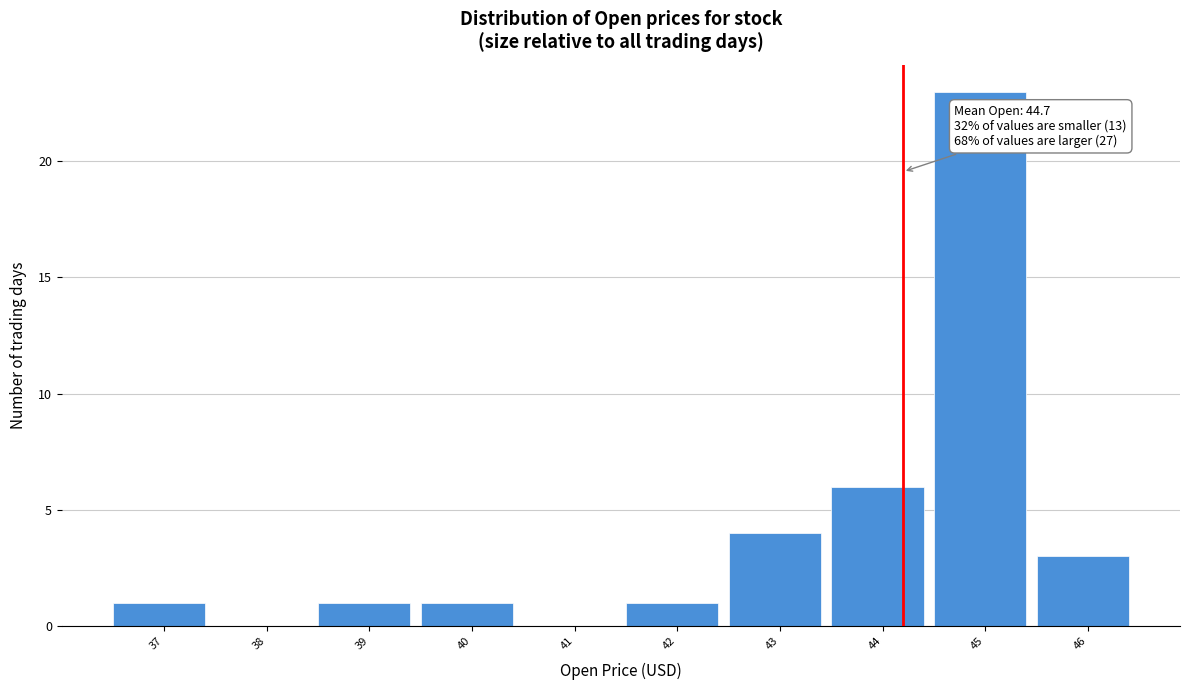

Reading right to left, list all the values displayed in this chart.

46=3	45=23	44=6	43=4	42=1	41=0	40=1	39=1	38=0	37=1